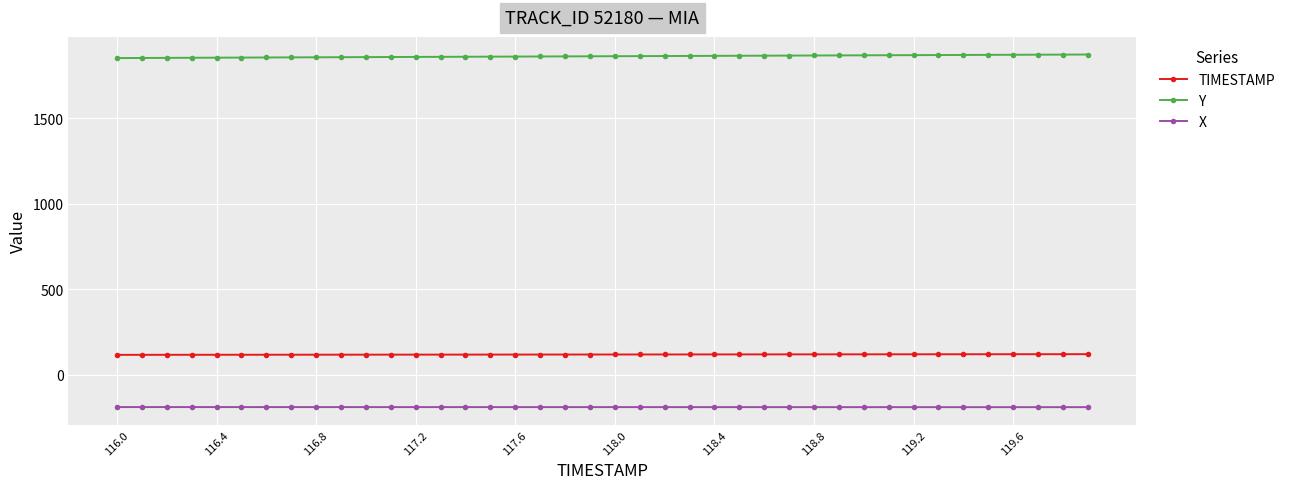

What is the average value of the X series?

-189.6